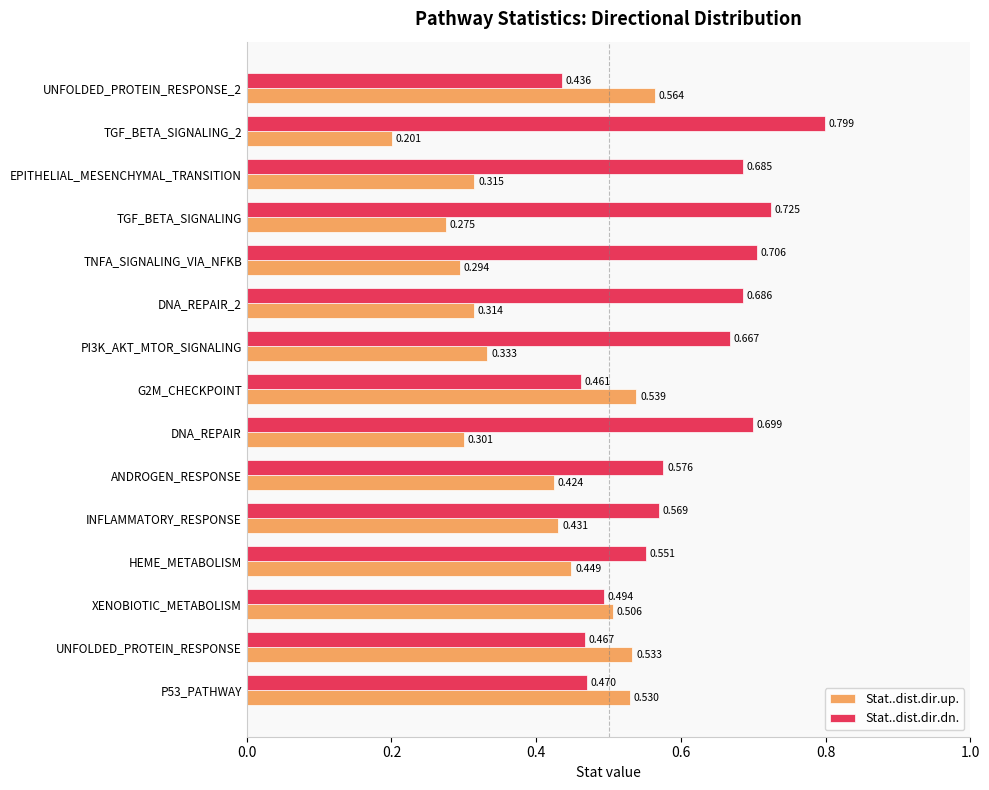

At how many categories does at least one series exceed 0?

15